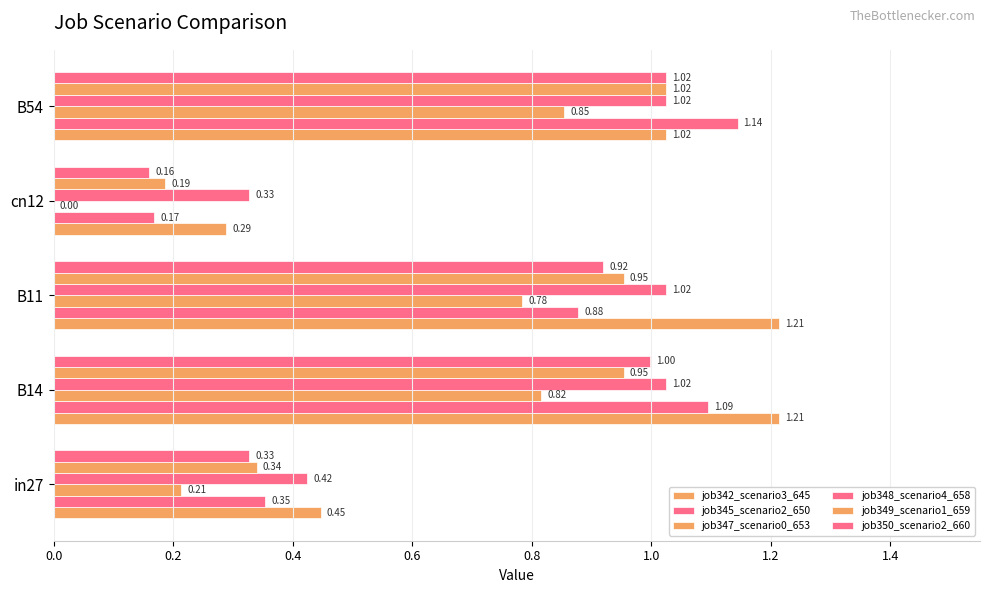

Count the number of data series in this chart.

6